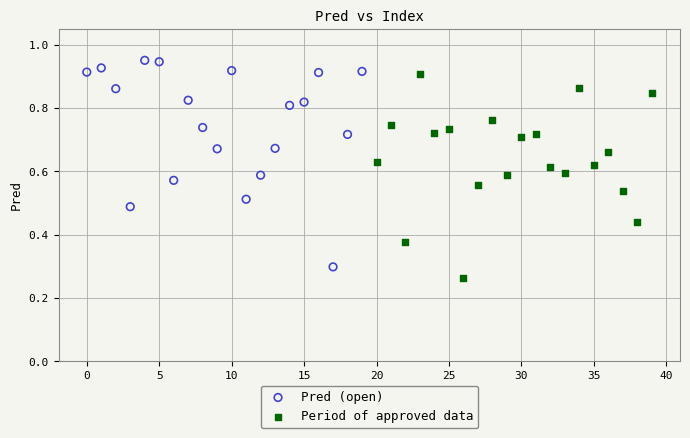

Which series contains the highest Y value?

Pred (open)